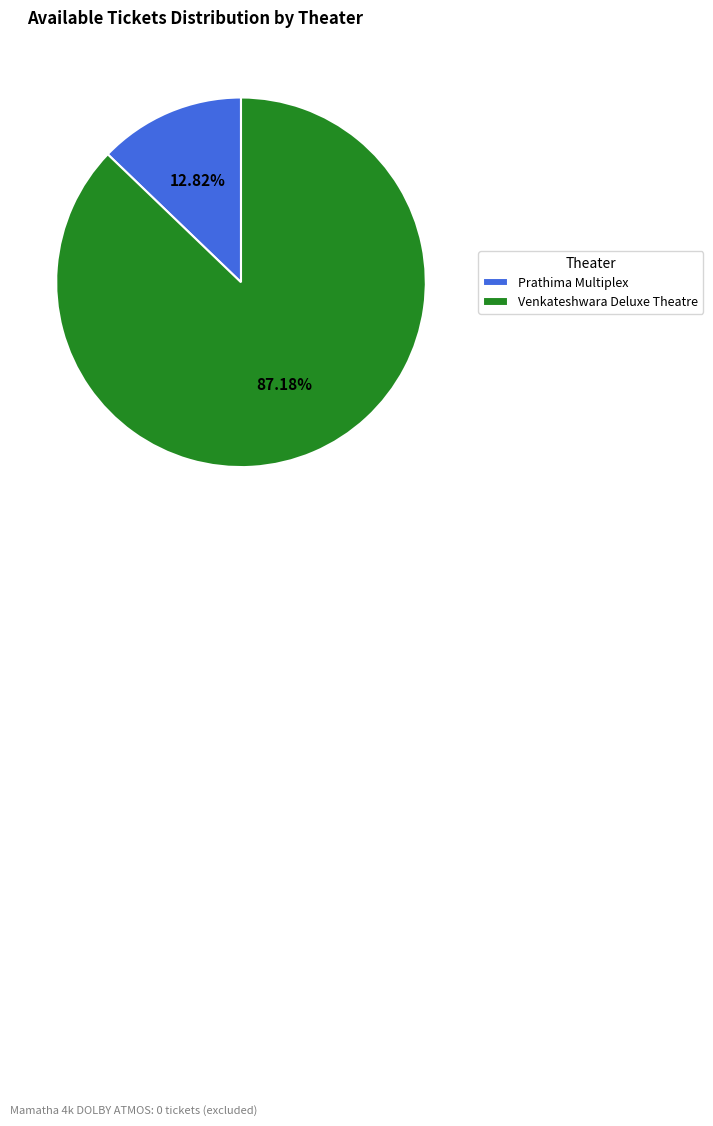

Which has a higher value, Prathima Multiplex or Venkateshwara Deluxe Theatre?

Venkateshwara Deluxe Theatre